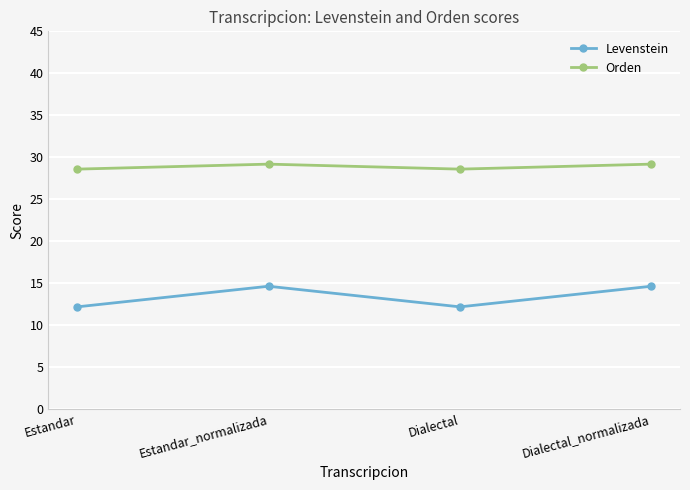

How many values in the Orden series are below 29?

2